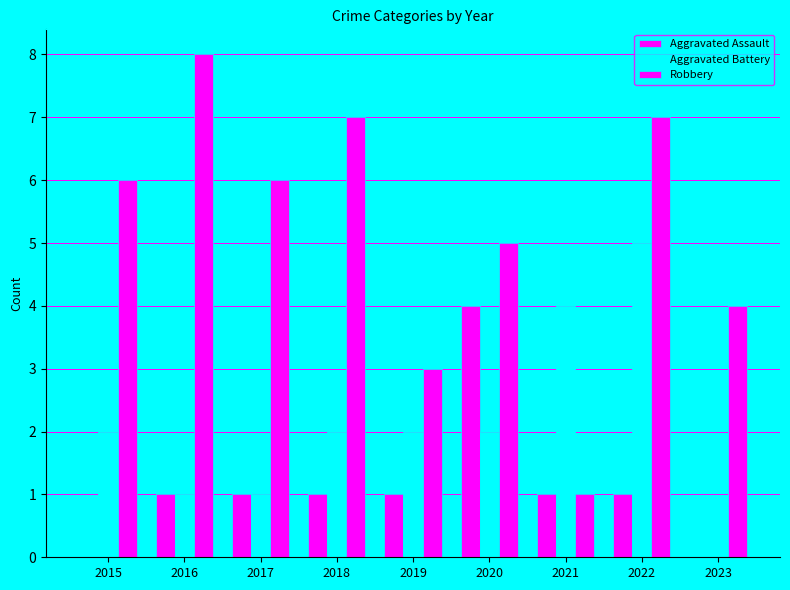

Count the Robbery values in the range 4 to 7.

6